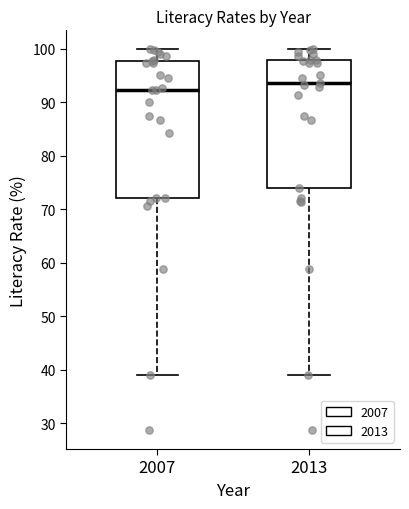

Reading left to right, read every box against the y-axis: the position of its median line, the range the box covers, and the ends of its whiskers. The values are not printed on the chart, so give them approximately, as read against the axis.

2007: median 92, box 72 to 98, whiskers 39 to 100
2013: median 94, box 74 to 98, whiskers 39 to 100